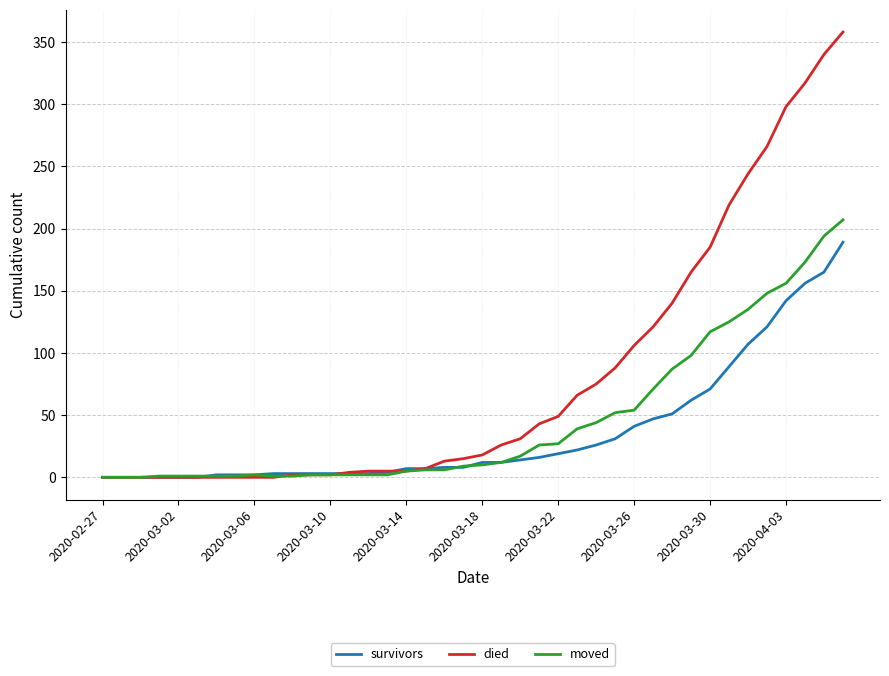

Is this an area chart (filled region under the line)?

No